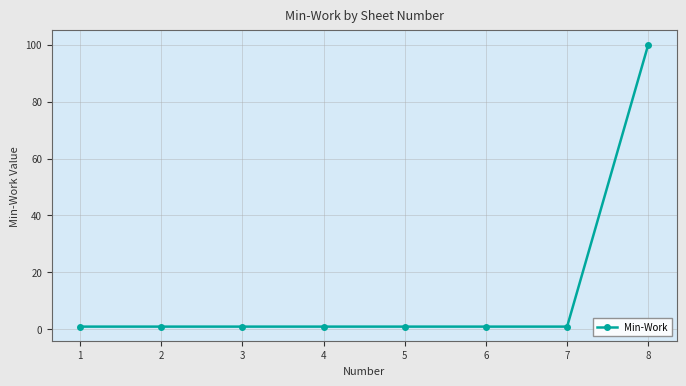

What is the difference between the values at 6 and 8?

99